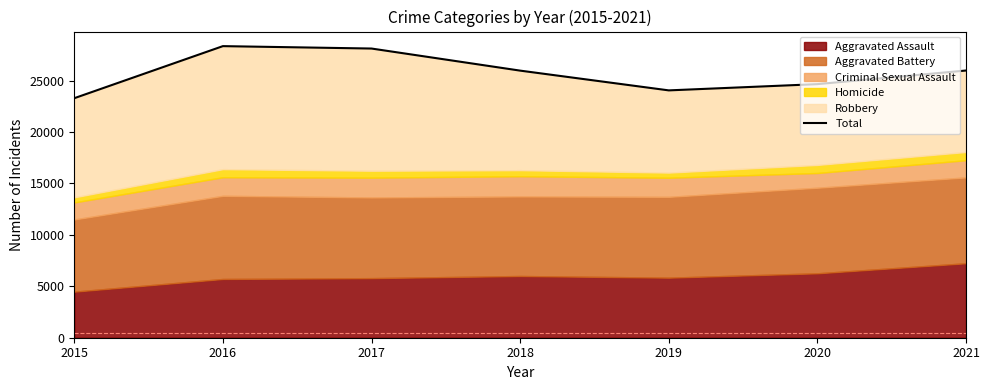

Reading left to right, extract all data points from this chart.

23286	28348	28114	25967	24046	24654	25977